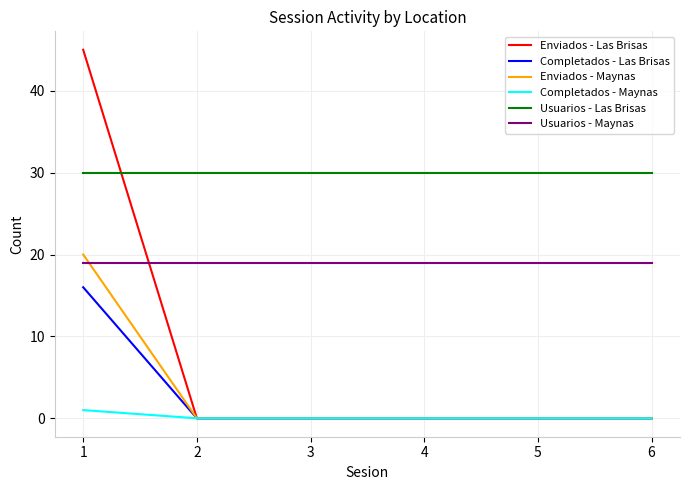

Which series has the widest spread of values?

Enviados - Las Brisas